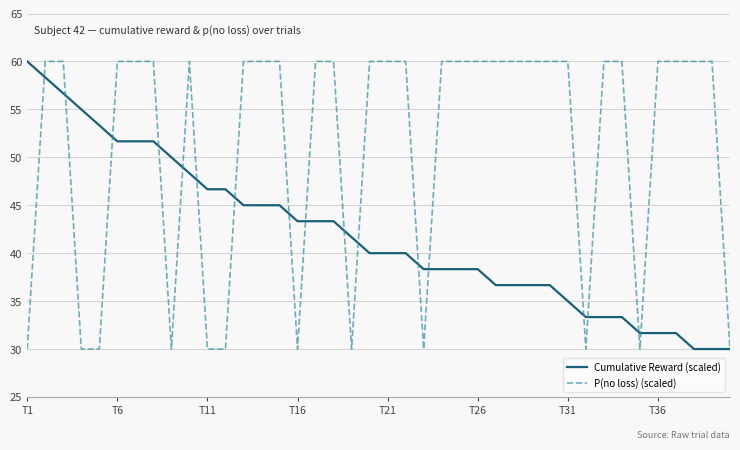

Which series has the largest total across all categories?

P(no loss) (scaled)